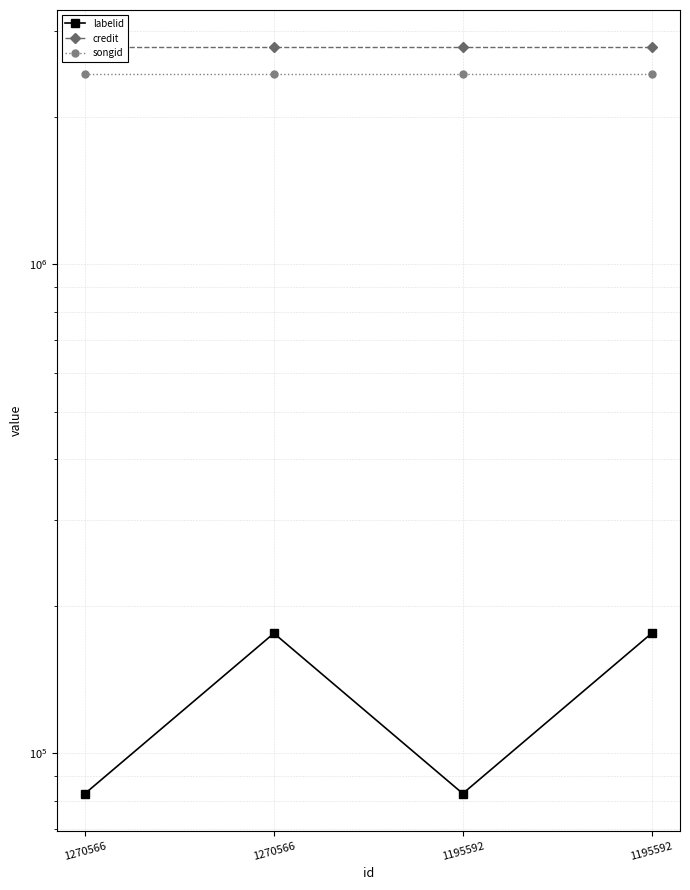

Rank the categories by labelid value from highest to lowest.

1270566, 1195592, 1270566, 1195592